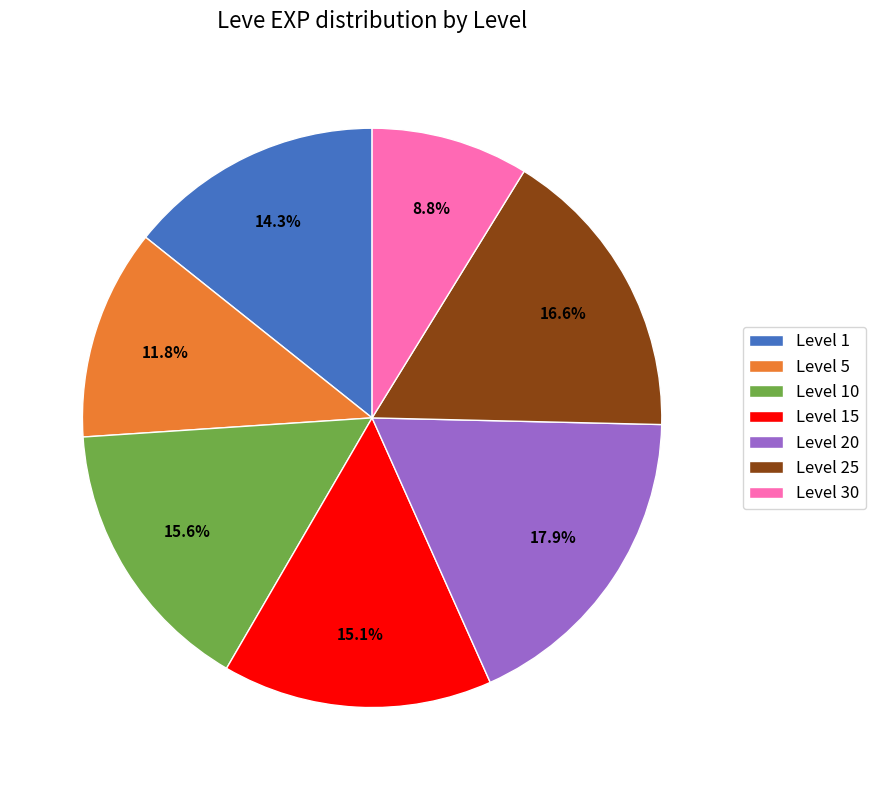

What percentage is the Level 10 slice, to the nearest percent?

16%